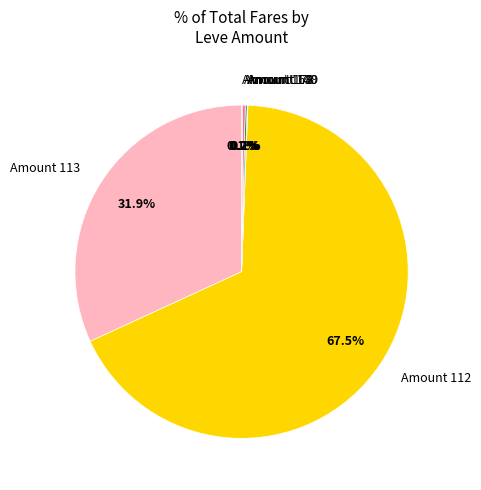

Approximately how many times larger is the value at Amount 112 compared to Amount 113?

2.1